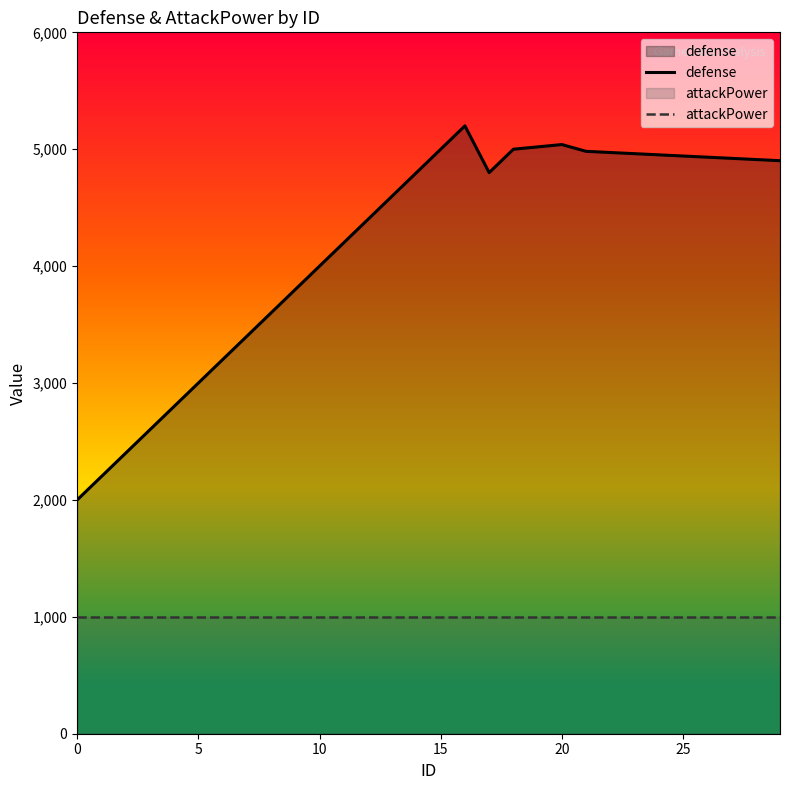

Which series changed the most between 20 and 21?

defense